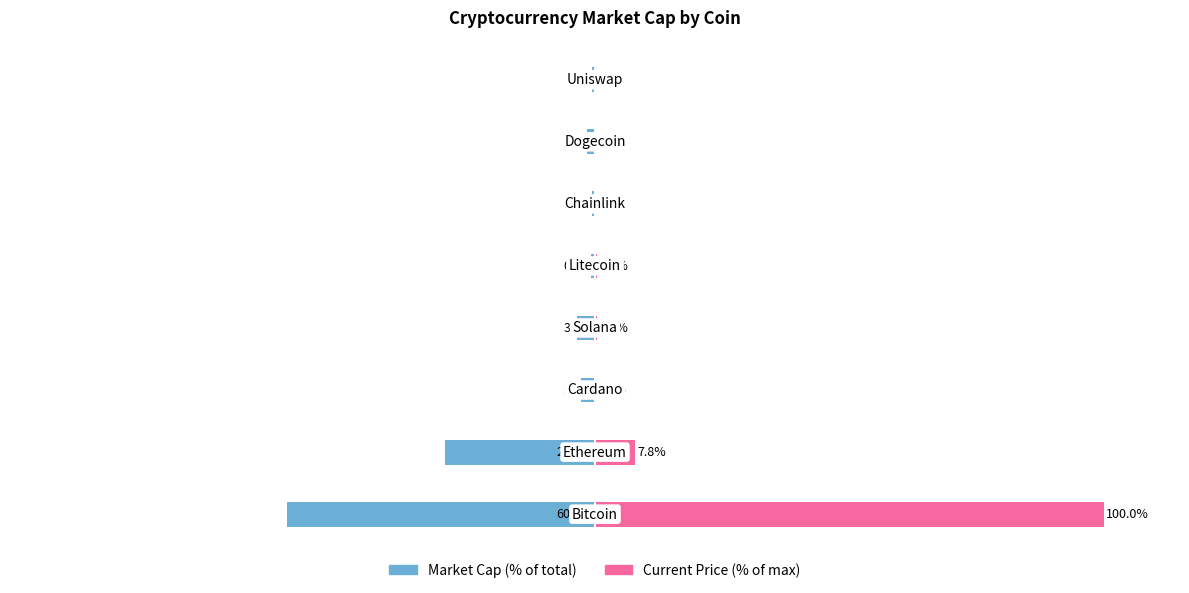

What are all the series names shown in the legend?

Market Cap (% of total), Current Price (% of max)